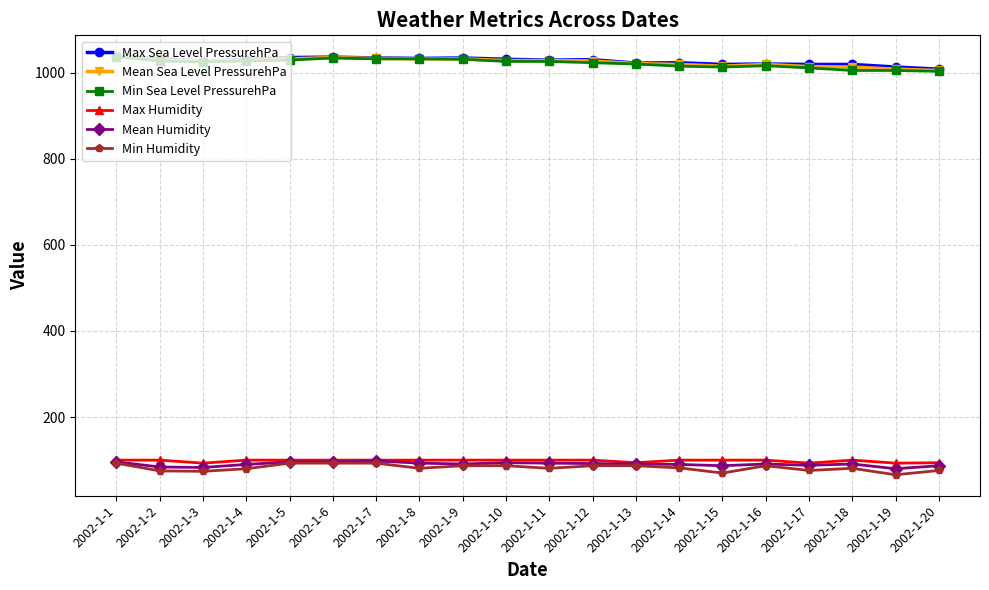

Is the value of Mean Sea Level PressurehPa at 2002-1-6 greater than the value of Max Humidity at 2002-1-12?

Yes